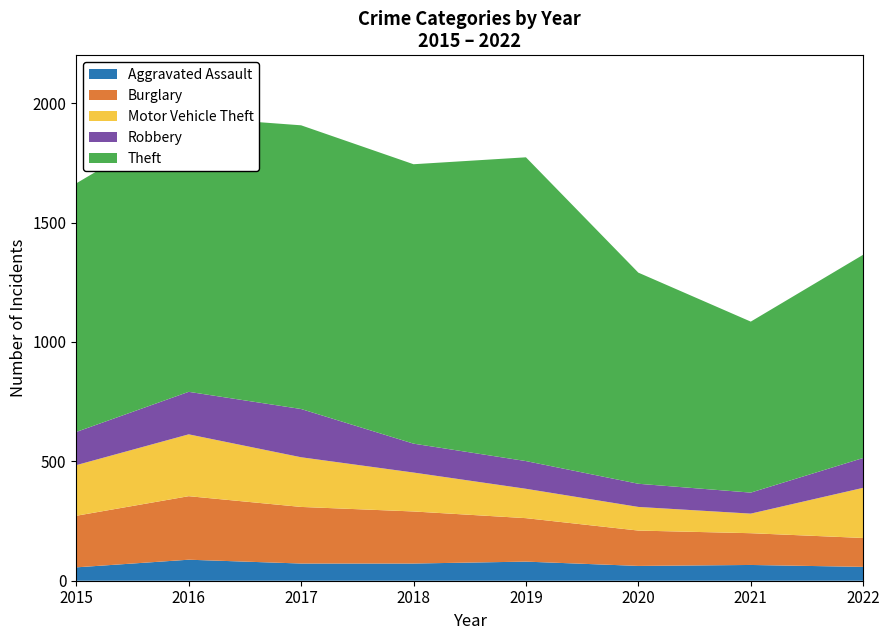

Reading left to right, what are all the values shown in this chart?

Aggravated Assault: 56	88	72	72	80	62	66	58
Burglary: 216	266	237	218	182	148	133	121
Motor Vehicle Theft: 212	259	208	163	123	99	82	210
Robbery: 139	178	202	121	116	97	88	125
Theft: 1041	1151	1188	1170	1272	884	716	851